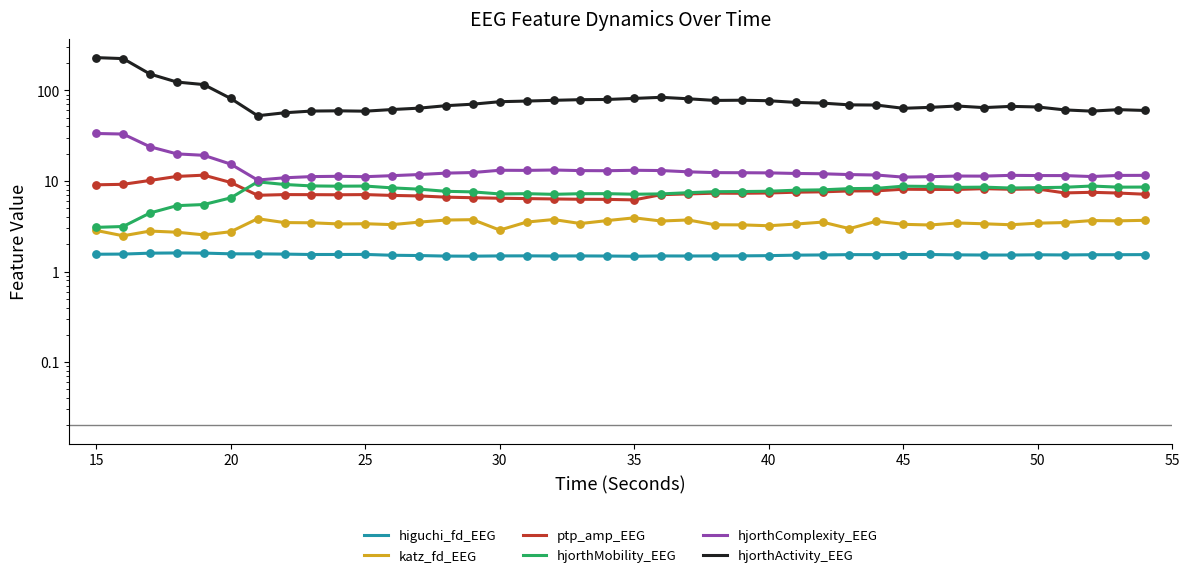

Which series contains the highest Y value?

hjorthActivity_EEG